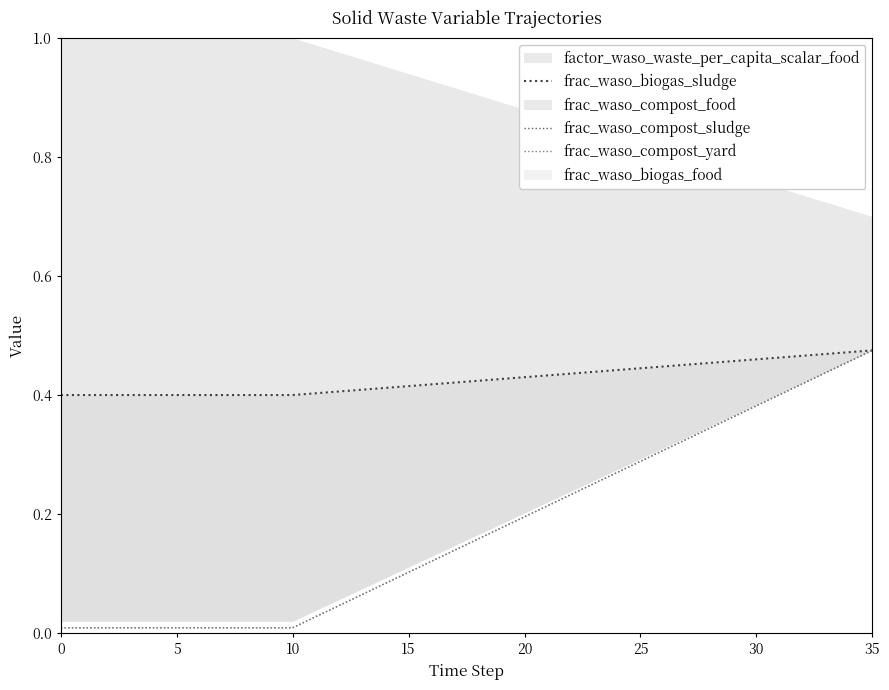

The value of frac_waso_biogas_sludge at 17 is 0.4. True or false?

True